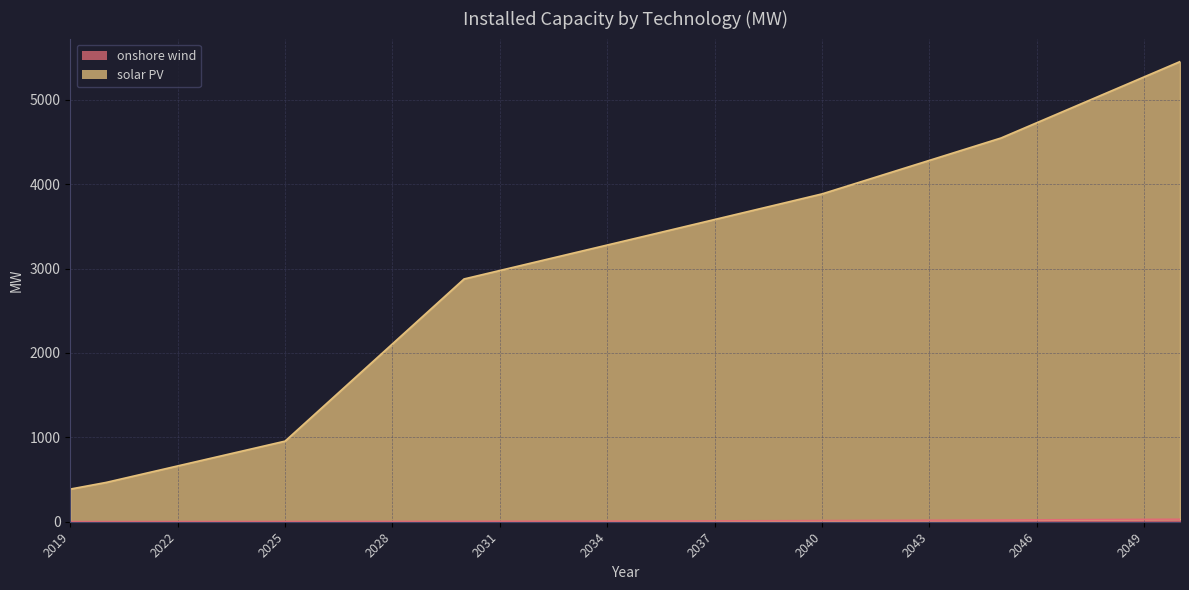

What is the maximum value shown in the chart?

5453.6